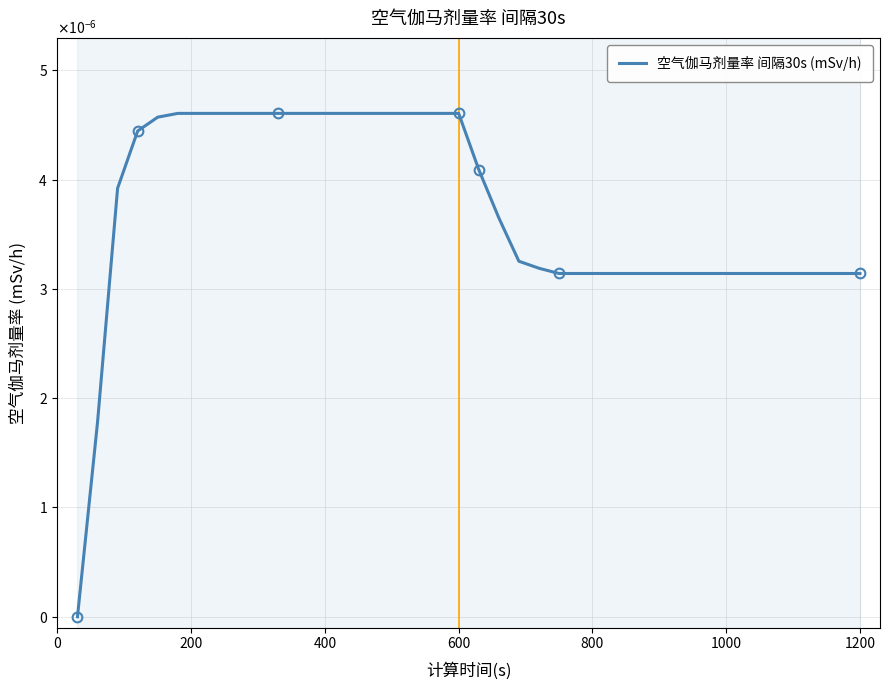

Is this an area chart (filled region under the line)?

No